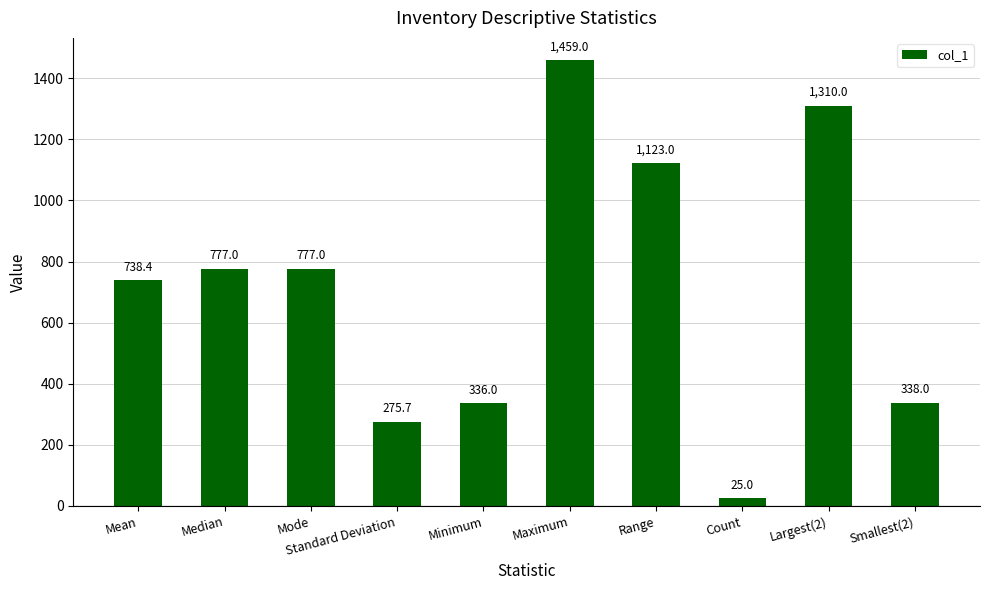

What is the greatest value displayed?

1459.0